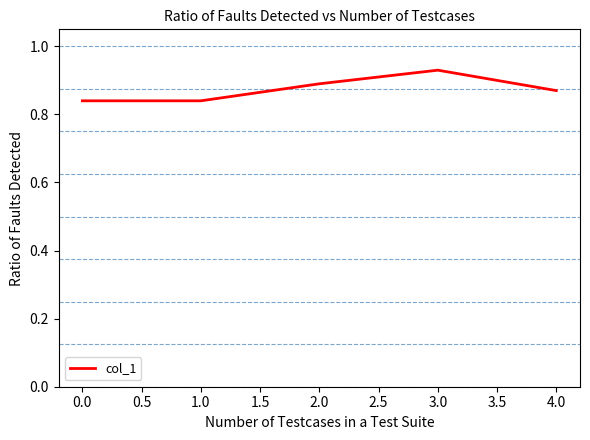

Which label corresponds to the largest value in the chart?

3.0